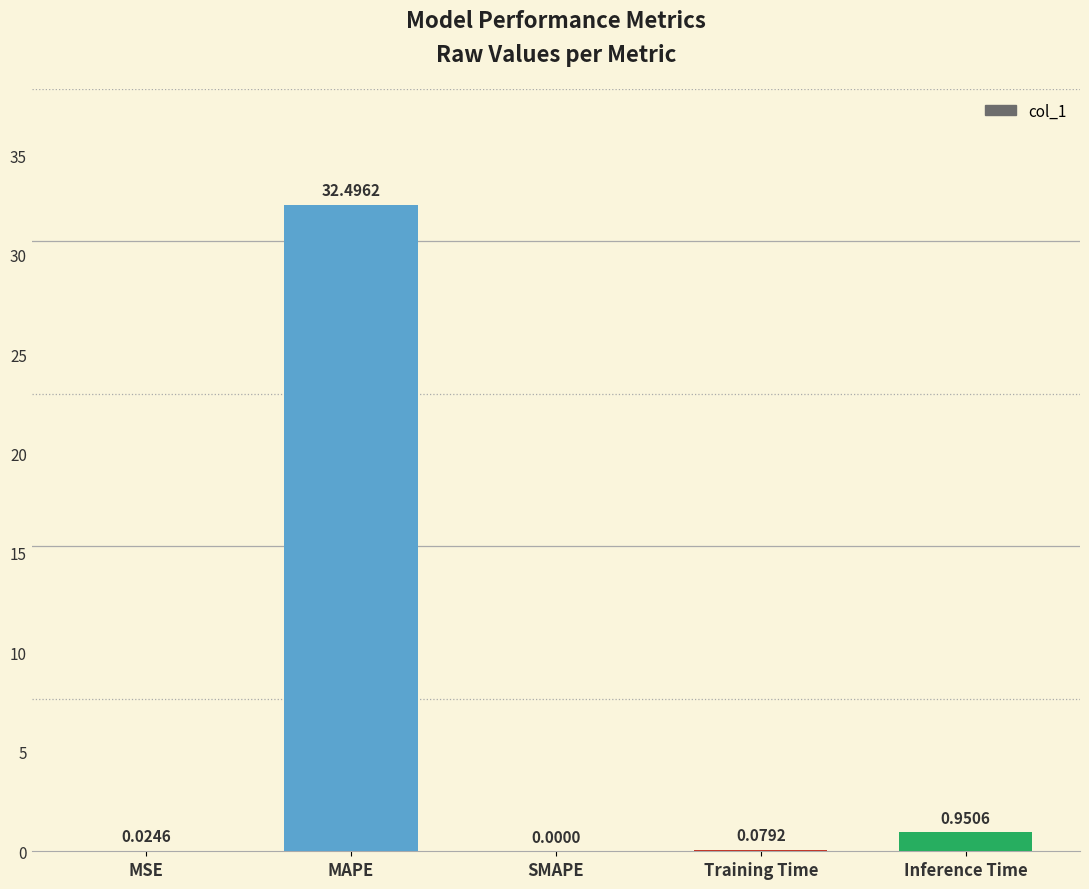

At which category does the chart reach its peak across all series?

MAPE